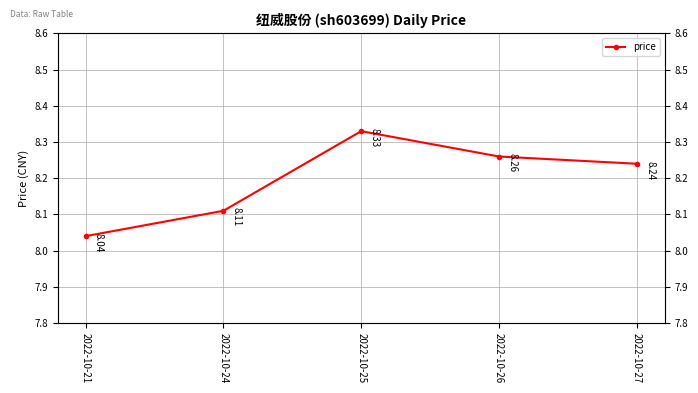

What is the sum of the values at 2022-10-27 and 2022-10-21?

16.3